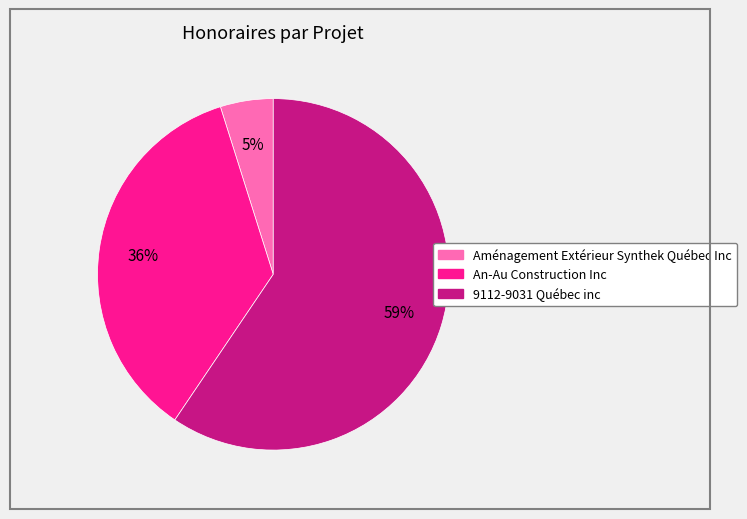

Is the sum of 9112-9031 Québec inc and Aménagement Extérieur Synthek Québec Inc greater than half?

Yes